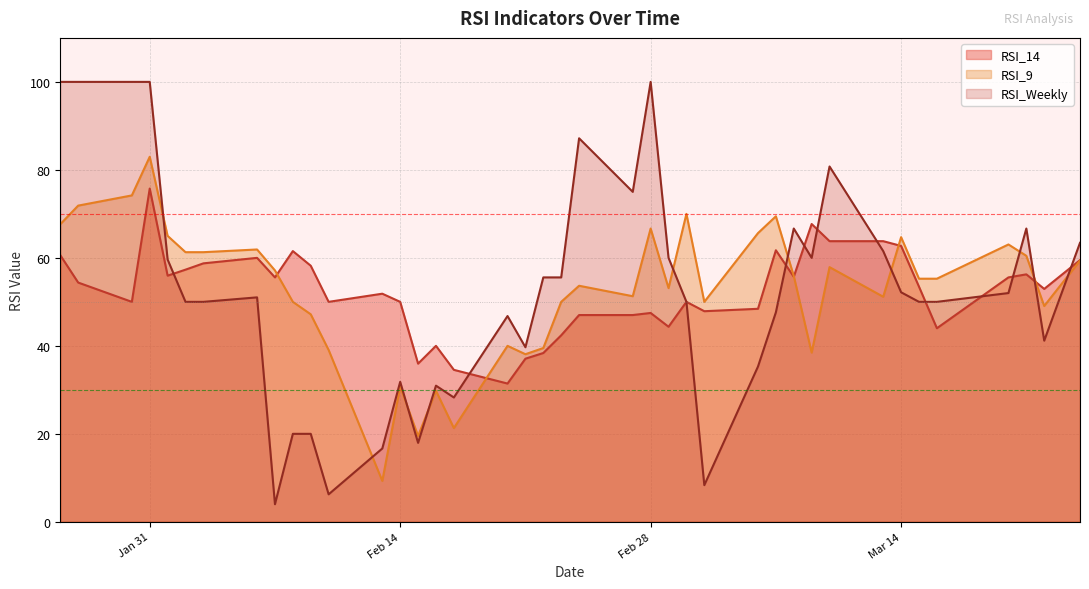

Rank the series by their average value, from lowest to highest.

RSI_14, RSI_Weekly, RSI_9